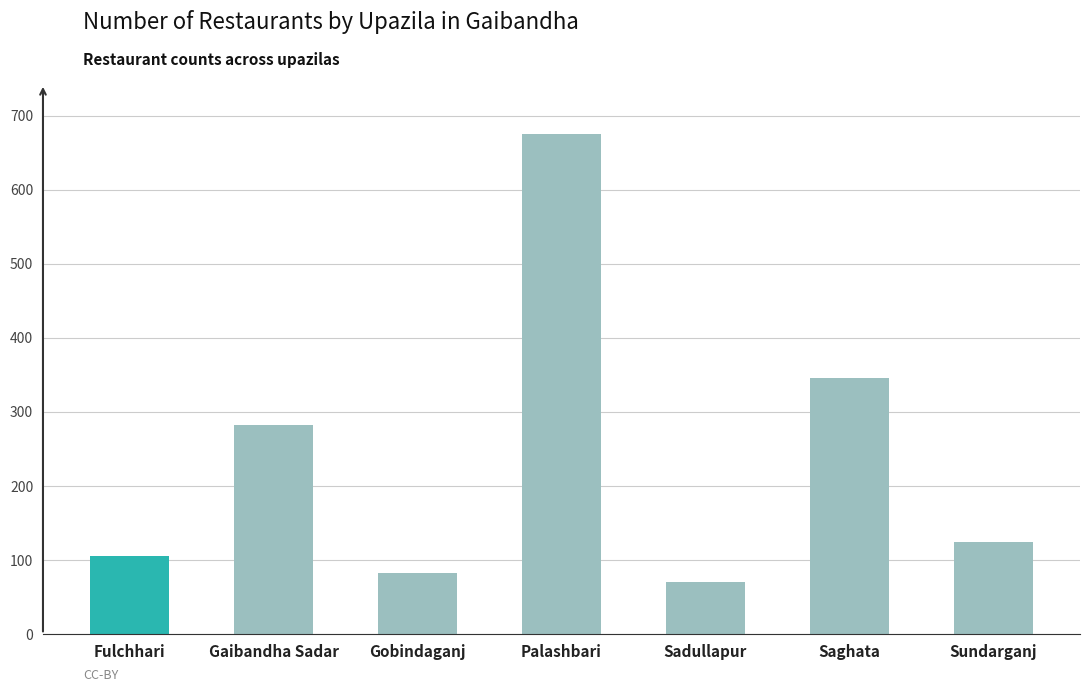

Is it true that the value at Palashbari is 935?

False